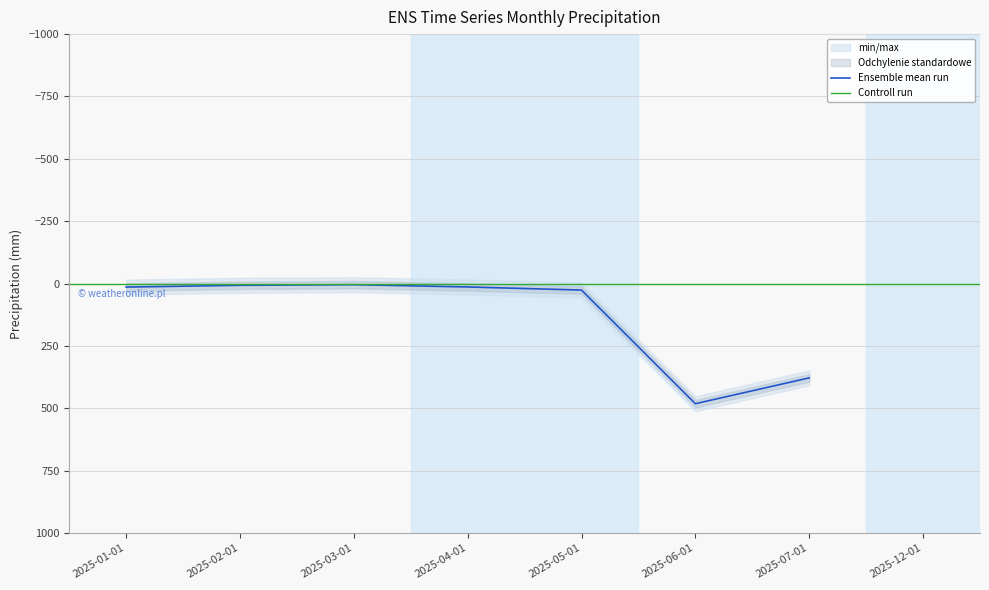

How many data points are above 14?

3